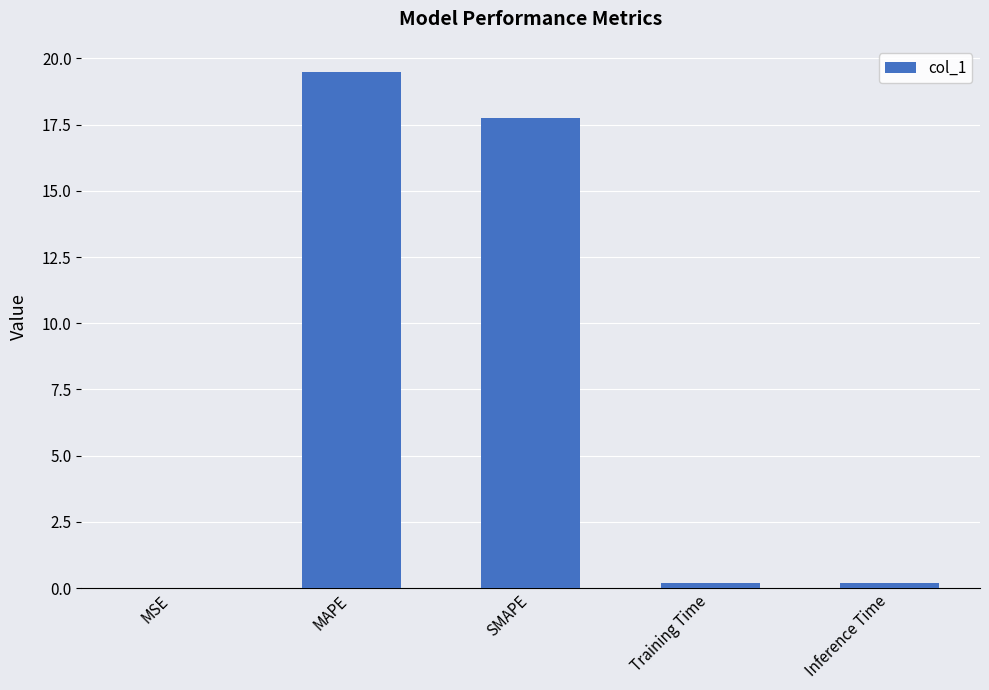

Are the bars horizontal?

No